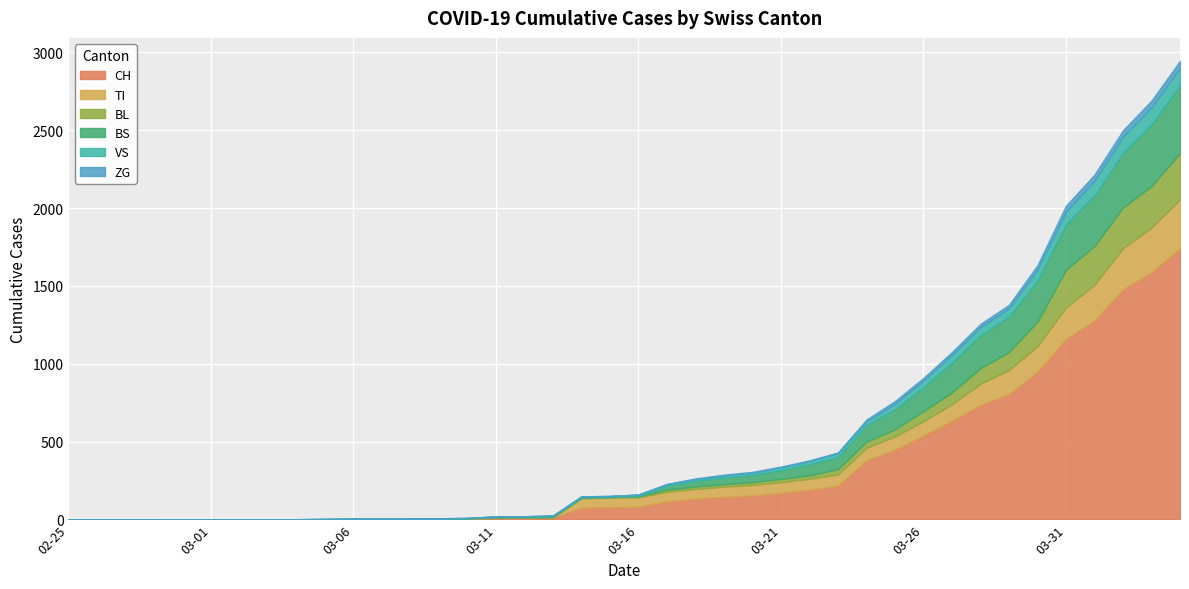

What is the total value across all series at 2020-03-29?

1379